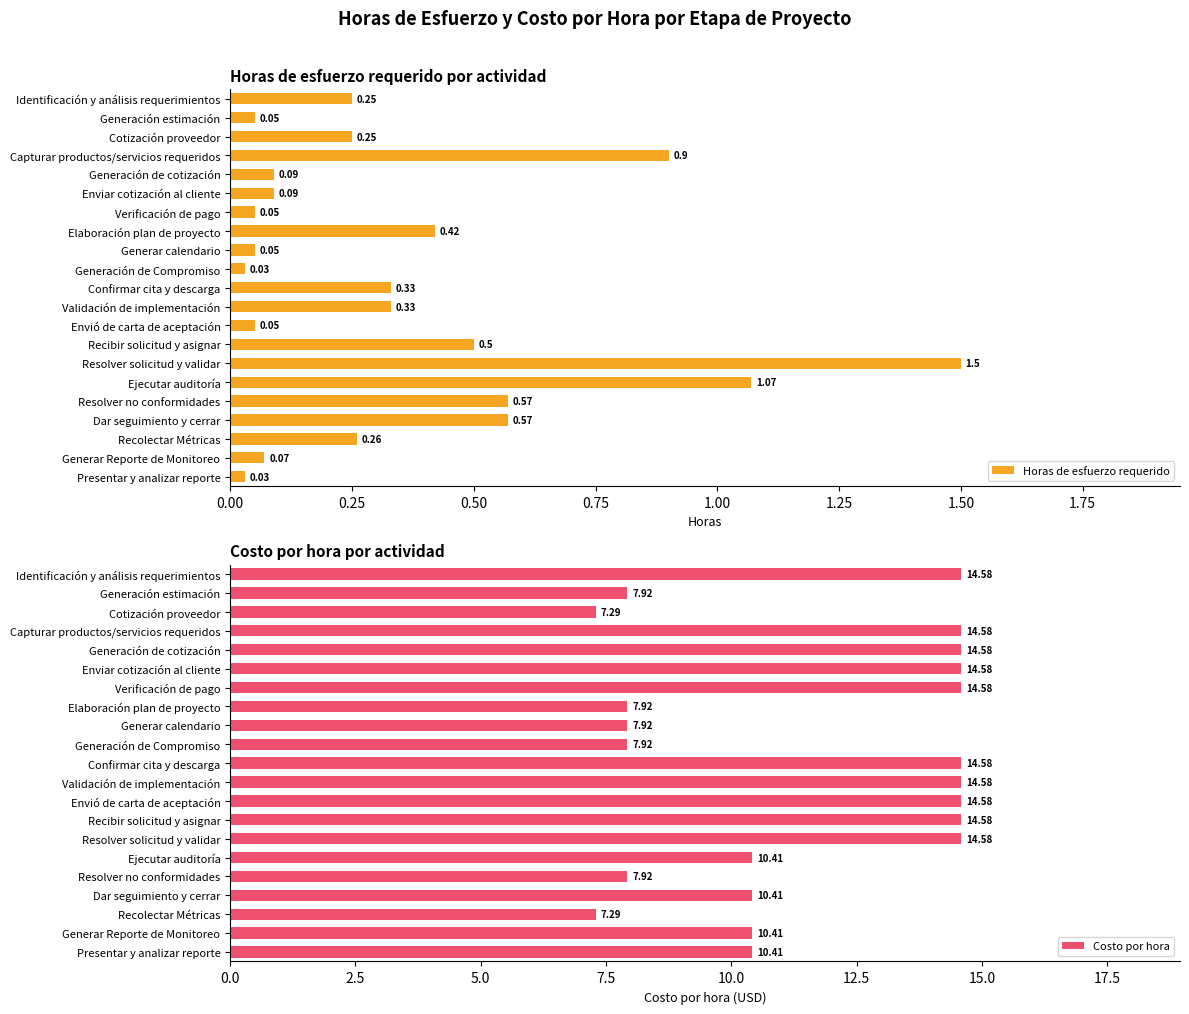

Which series has the widest spread of values?

Costo por hora